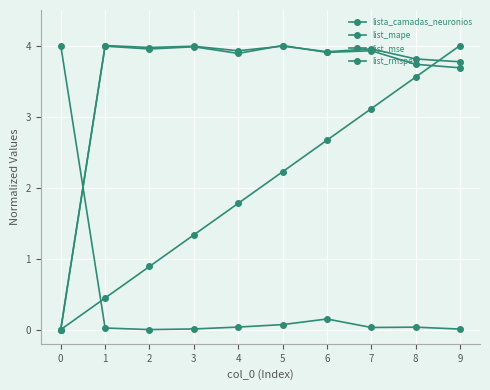

Which series has the widest spread of values?

lista_camadas_neuronios